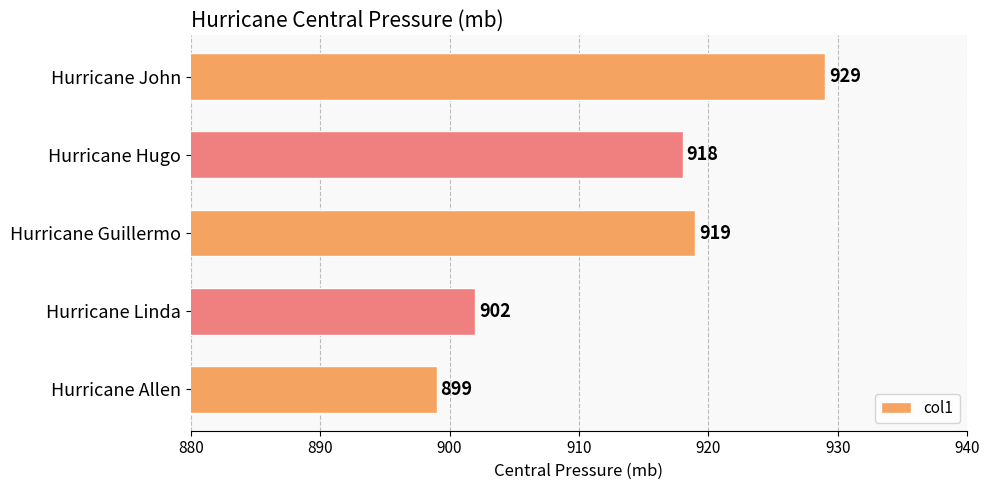

Where is the data nearest to the value 914?

Hurricane Hugo